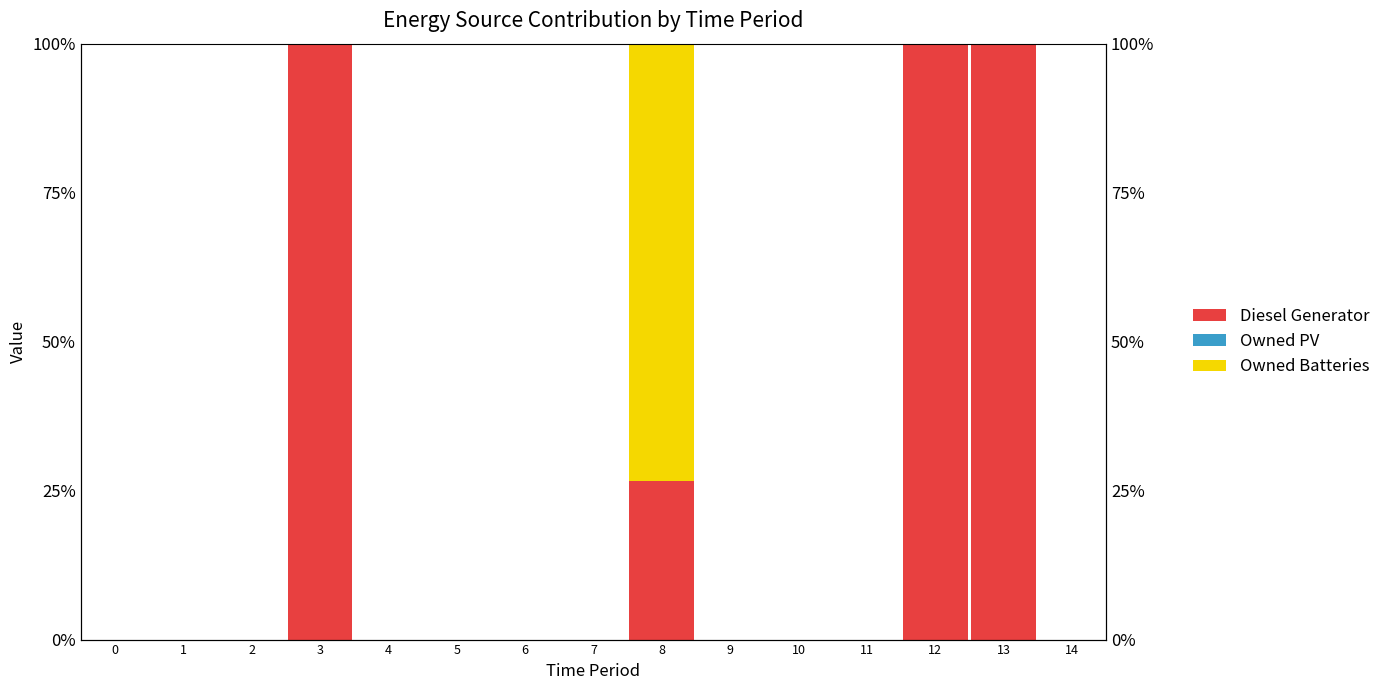

List the labels in order of Diesel Generator value, largest first.

3, 12, 13, 8, 0, 1, 2, 4, 5, 6, 7, 9, 10, 11, 14